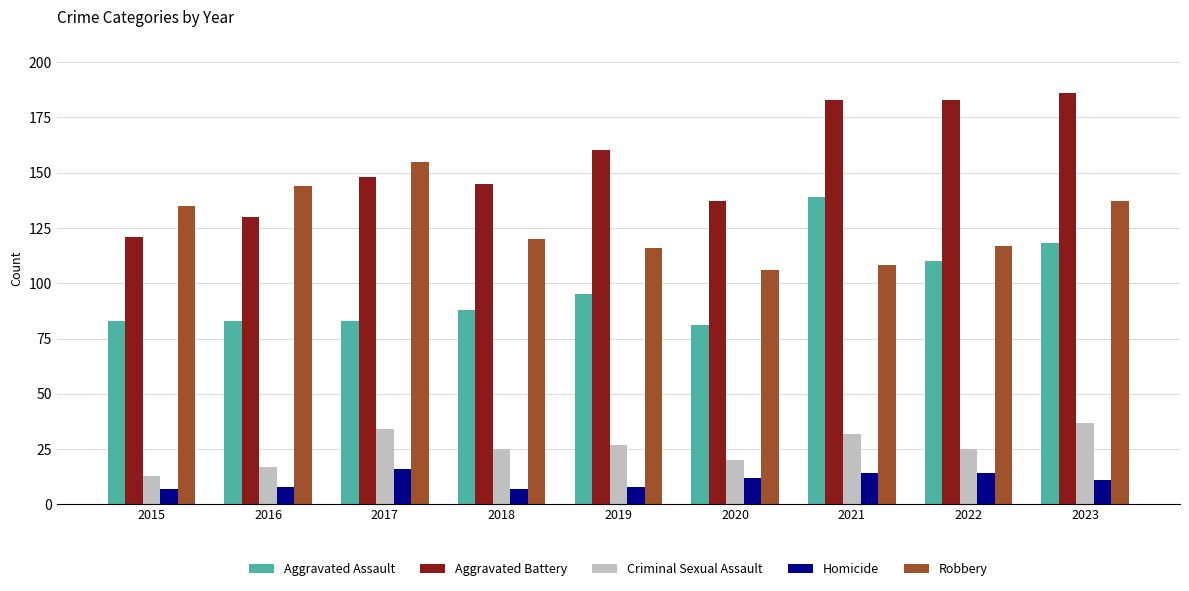

What is the difference between the highest and lowest values at 2023?

175